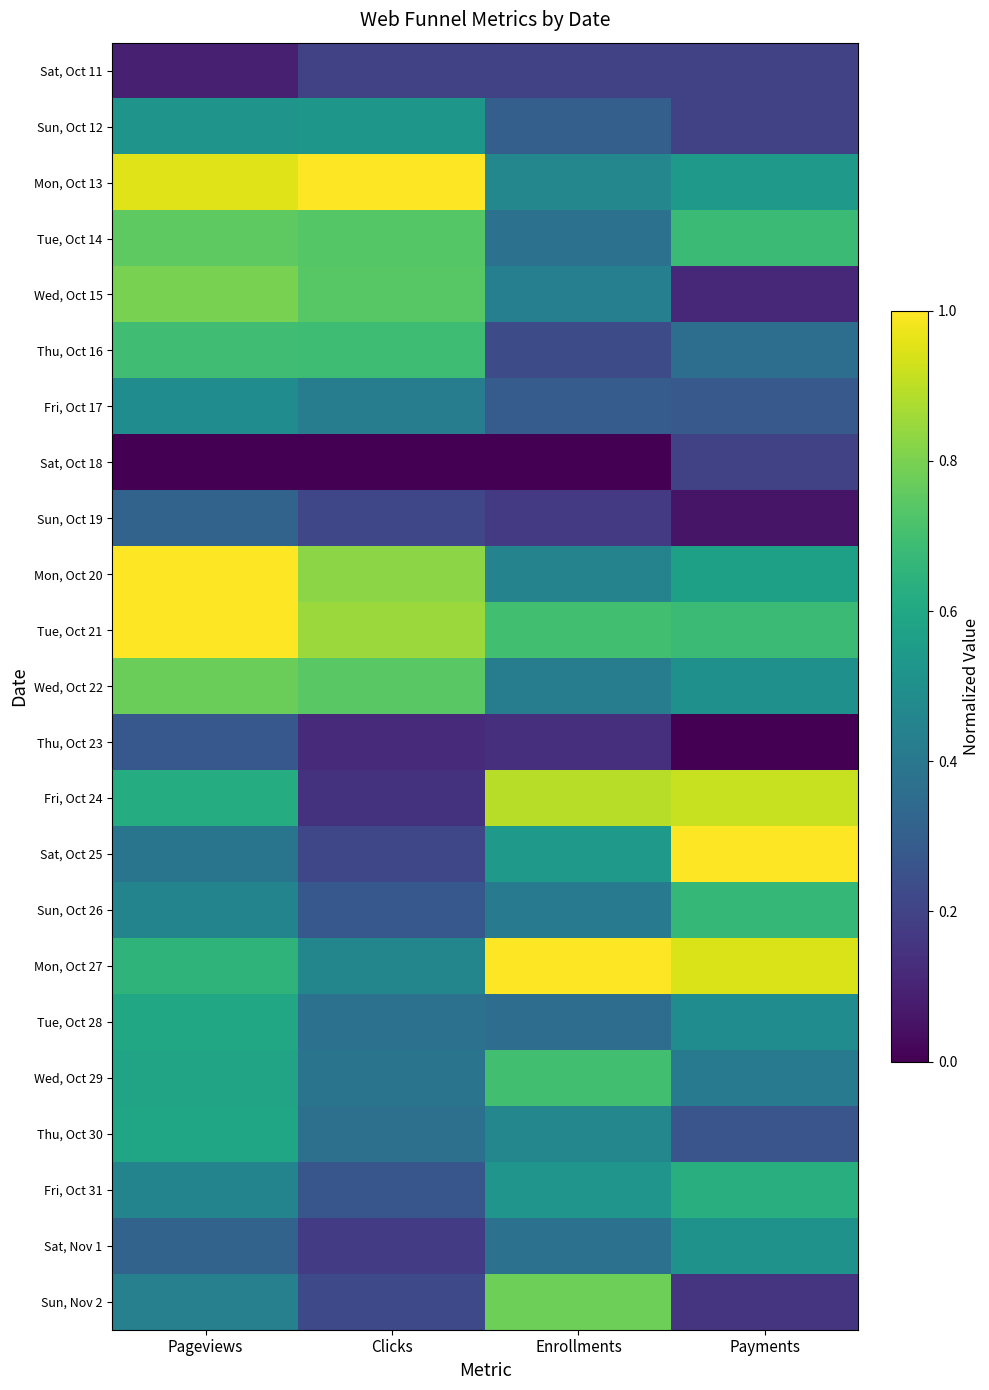

Reading right to left, extract all data points from this chart.

Sat, Oct 11: Payments=0.2	Enrollments=0.2	Clicks=0.2	Pageviews=0.1
Sun, Oct 12: Payments=0.2	Enrollments=0.3	Clicks=0.5	Pageviews=0.5
Mon, Oct 13: Payments=0.5	Enrollments=0.5	Clicks=1.0	Pageviews=1.0
Tue, Oct 14: Payments=0.7	Enrollments=0.4	Clicks=0.7	Pageviews=0.8
Wed, Oct 15: Payments=0.1	Enrollments=0.4	Clicks=0.7	Pageviews=0.8
Thu, Oct 16: Payments=0.4	Enrollments=0.2	Clicks=0.7	Pageviews=0.7
Fri, Oct 17: Payments=0.3	Enrollments=0.3	Clicks=0.4	Pageviews=0.5
Sat, Oct 18: Payments=0.2	Enrollments=0.0	Clicks=0.0	Pageviews=0.0
Sun, Oct 19: Payments=0.1	Enrollments=0.2	Clicks=0.2	Pageviews=0.3
Mon, Oct 20: Payments=0.6	Enrollments=0.4	Clicks=0.8	Pageviews=1.0
Tue, Oct 21: Payments=0.7	Enrollments=0.7	Clicks=0.8	Pageviews=1.0
Wed, Oct 22: Payments=0.5	Enrollments=0.4	Clicks=0.7	Pageviews=0.8
Thu, Oct 23: Payments=0.0	Enrollments=0.1	Clicks=0.1	Pageviews=0.3
Fri, Oct 24: Payments=0.9	Enrollments=0.9	Clicks=0.1	Pageviews=0.6
Sat, Oct 25: Payments=1.0	Enrollments=0.5	Clicks=0.2	Pageviews=0.4
Sun, Oct 26: Payments=0.7	Enrollments=0.4	Clicks=0.3	Pageviews=0.5
Mon, Oct 27: Payments=0.9	Enrollments=1.0	Clicks=0.5	Pageviews=0.6
Tue, Oct 28: Payments=0.5	Enrollments=0.4	Clicks=0.4	Pageviews=0.6
Wed, Oct 29: Payments=0.4	Enrollments=0.7	Clicks=0.4	Pageviews=0.6
Thu, Oct 30: Payments=0.3	Enrollments=0.5	Clicks=0.4	Pageviews=0.6
Fri, Oct 31: Payments=0.6	Enrollments=0.5	Clicks=0.3	Pageviews=0.5
Sat, Nov 1: Payments=0.5	Enrollments=0.4	Clicks=0.2	Pageviews=0.3
Sun, Nov 2: Payments=0.2	Enrollments=0.8	Clicks=0.2	Pageviews=0.4